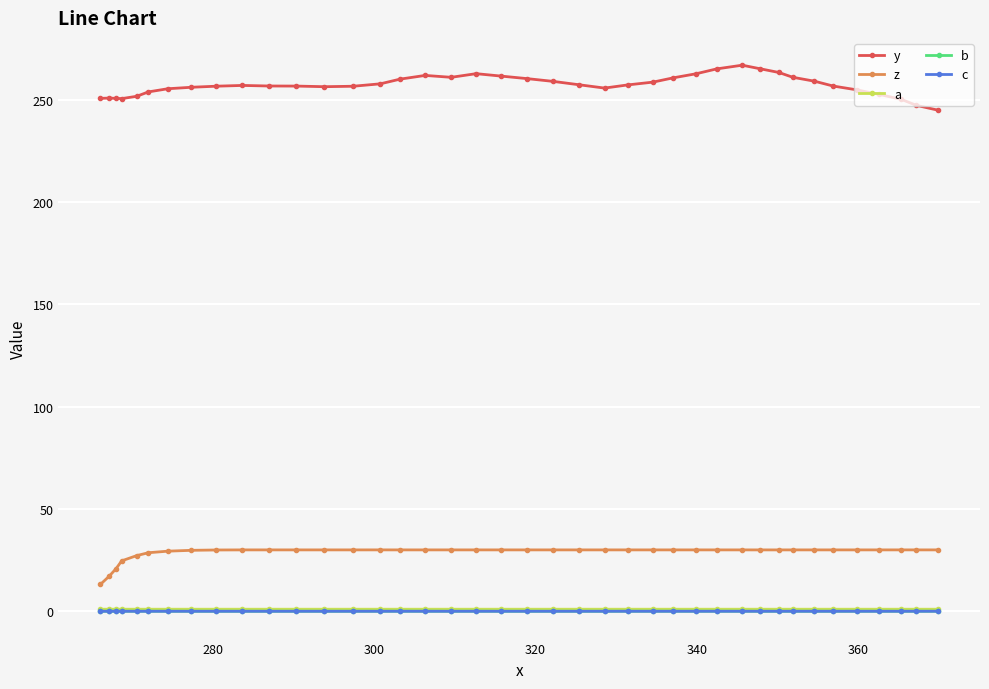

Which series has the largest total across all categories?

y